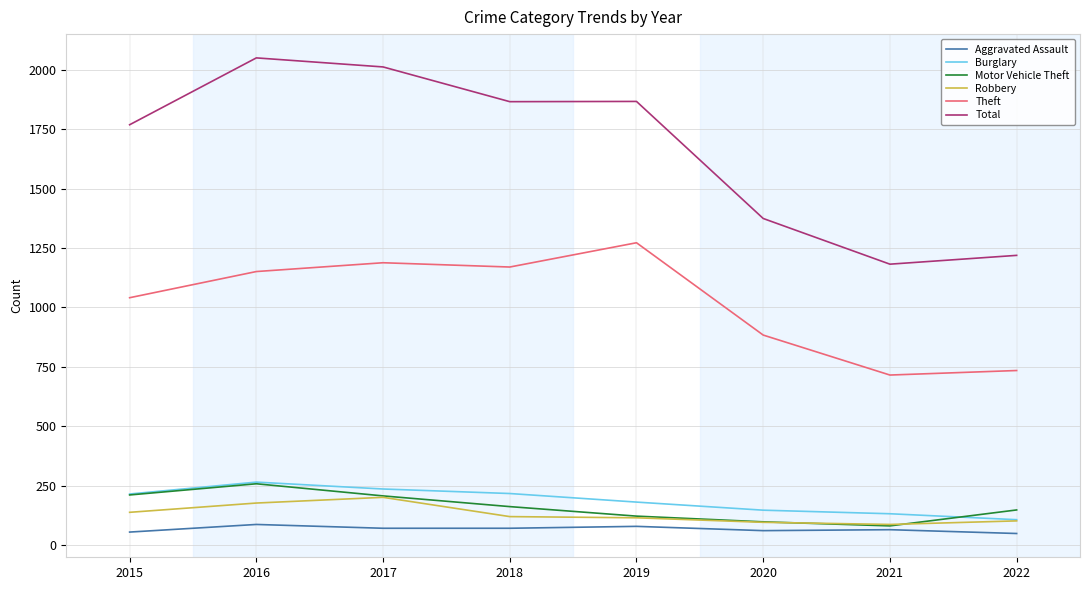

True or false: Theft and Total intersect in this chart.

False